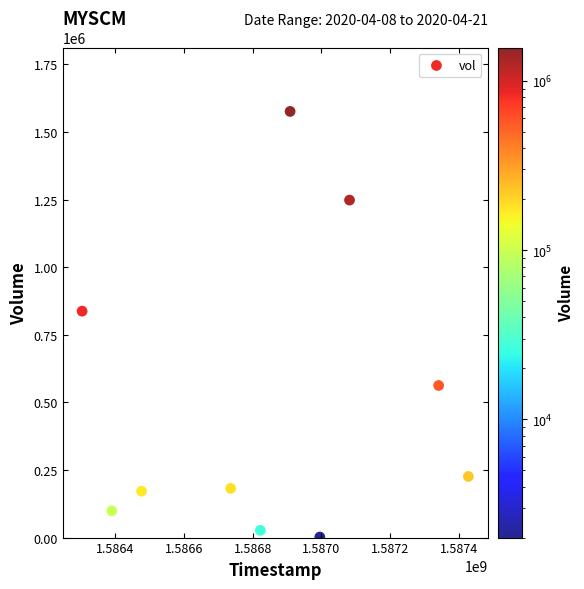

What is the range of X values (max minus min)?

1123200